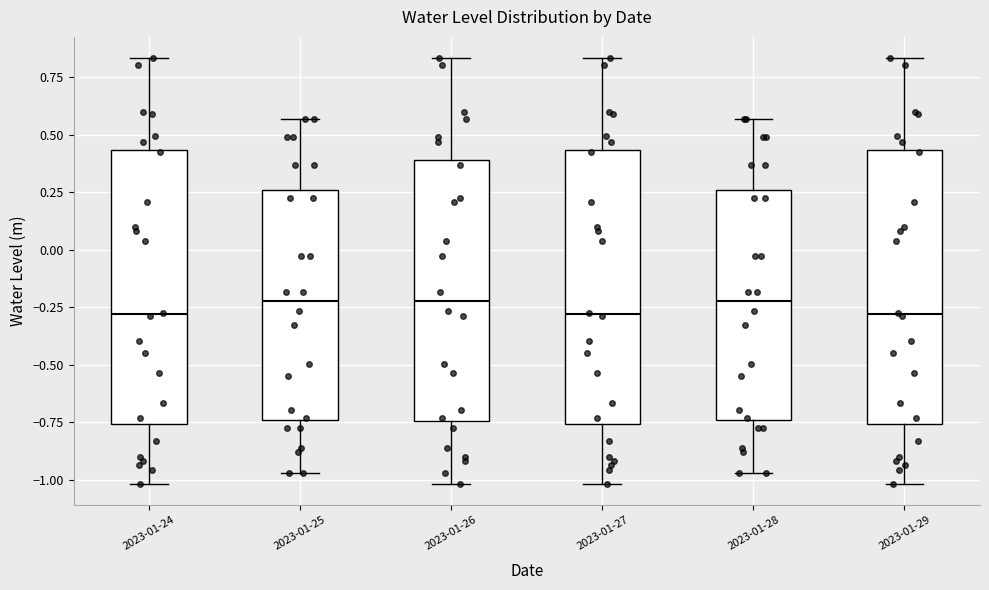

Reading left to right, read every box against the y-axis: the position of its median line, the range the box covers, and the ends of its whiskers. The values are not printed on the chart, so give them approximately, as read against the axis.

2023-01-24: median -0.30, box -0.75 to 0.45, whiskers -1.00 to 0.85
2023-01-25: median -0.20, box -0.75 to 0.25, whiskers -0.95 to 0.55
2023-01-26: median -0.20, box -0.75 to 0.40, whiskers -1.00 to 0.85
2023-01-27: median -0.30, box -0.75 to 0.45, whiskers -1.00 to 0.85
2023-01-28: median -0.20, box -0.75 to 0.25, whiskers -0.95 to 0.55
2023-01-29: median -0.30, box -0.75 to 0.45, whiskers -1.00 to 0.85